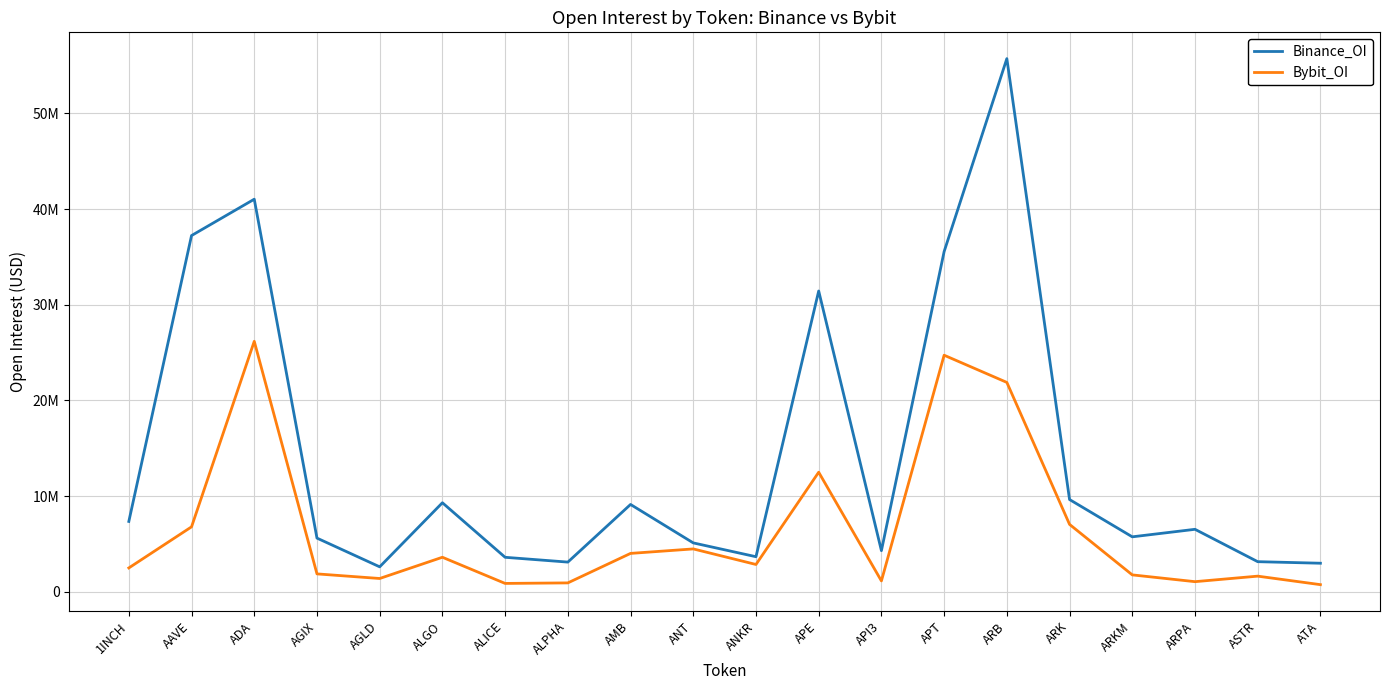

What is the difference between the maximum and second lowest values in the Bybit_OI series?

25303814